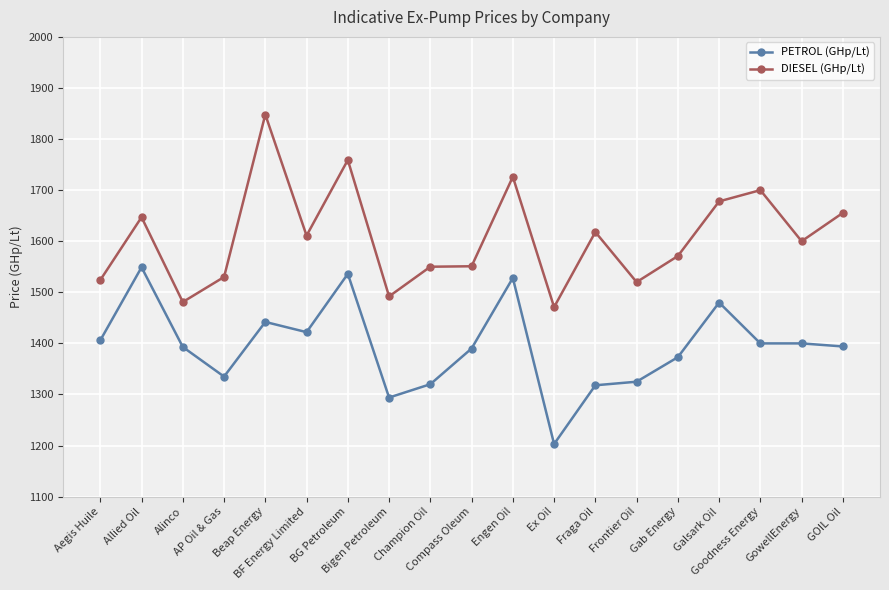

Rank the series by their maximum value, from highest to lowest.

DIESEL (GHp/Lt), PETROL (GHp/Lt)